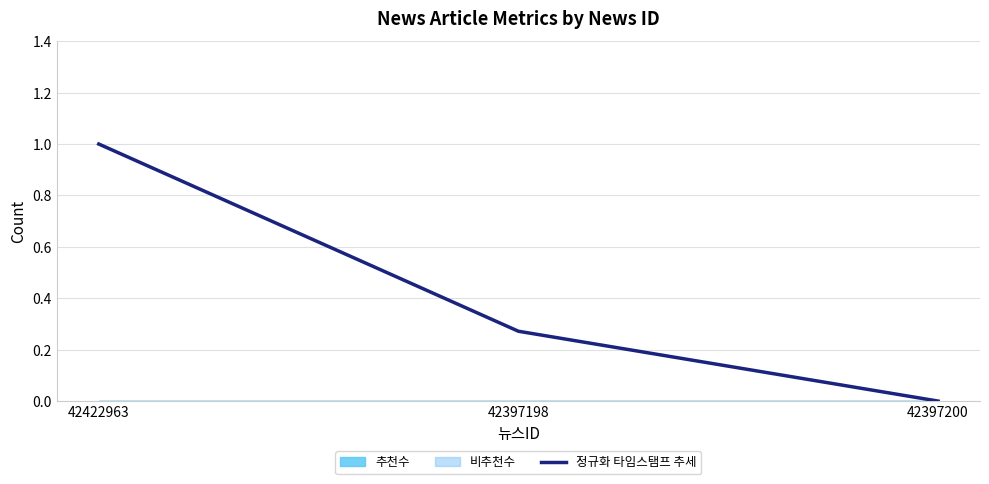

True or false: the data shows 0.3 at 42397198.

True